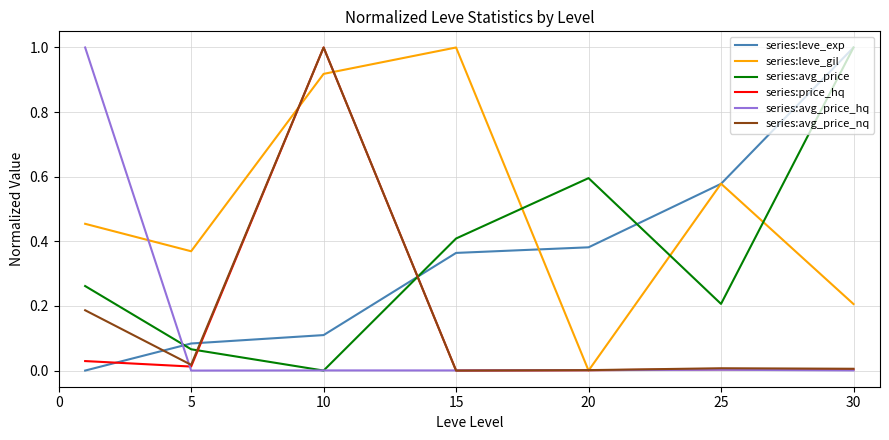

Does the chart display data point markers on the line(s)?

No